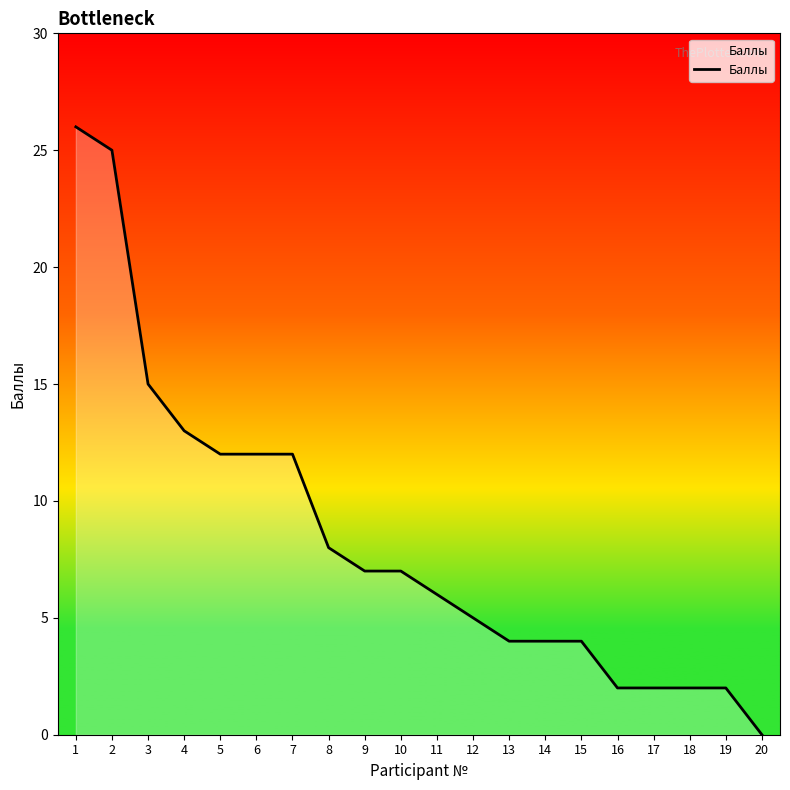

Which has a higher value, 15 or 17?

15